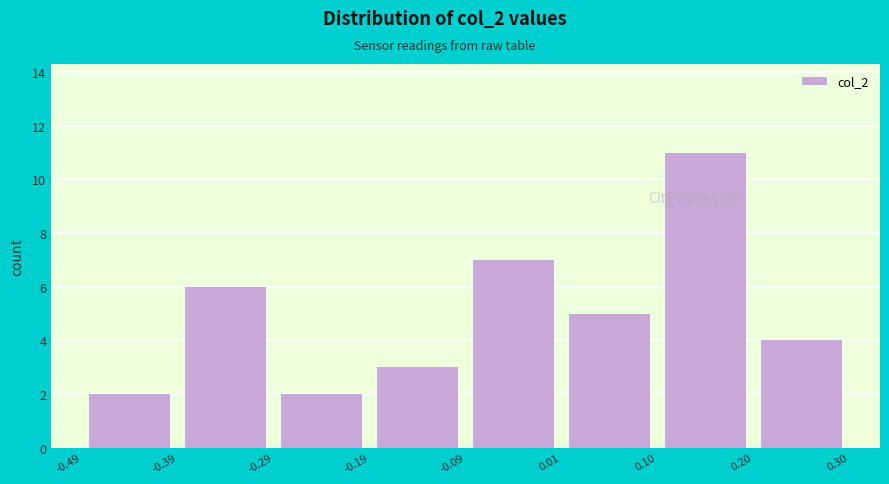

What is the height of the bar covering 0.01 to 0.10 on the x-axis? The values are not printed on the chart, so give them approximately, as read against the axis.

5